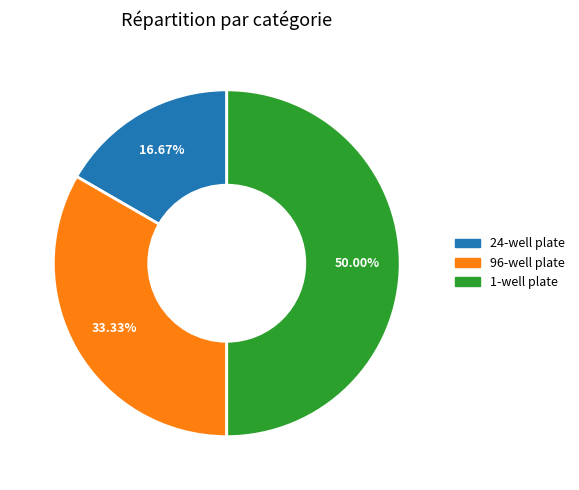

To the nearest percent, what percentage of the pie is 96-well plate?

33%